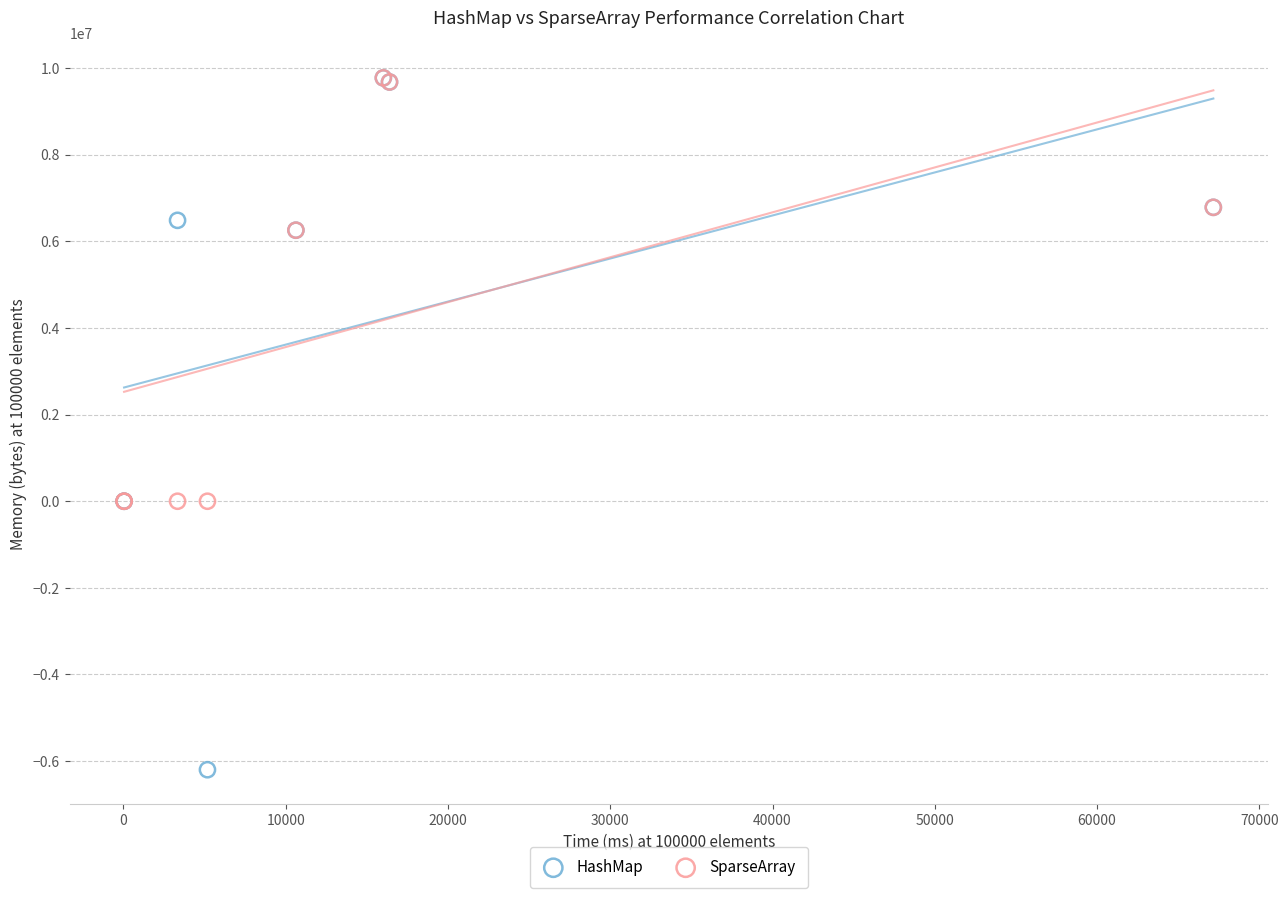

Which series reaches the minimum Y coordinate?

HashMap